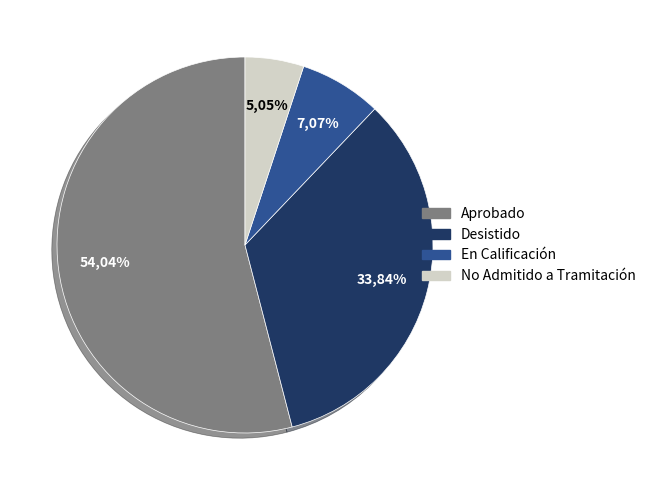

To the nearest percent, what is the average slice percentage?

25%